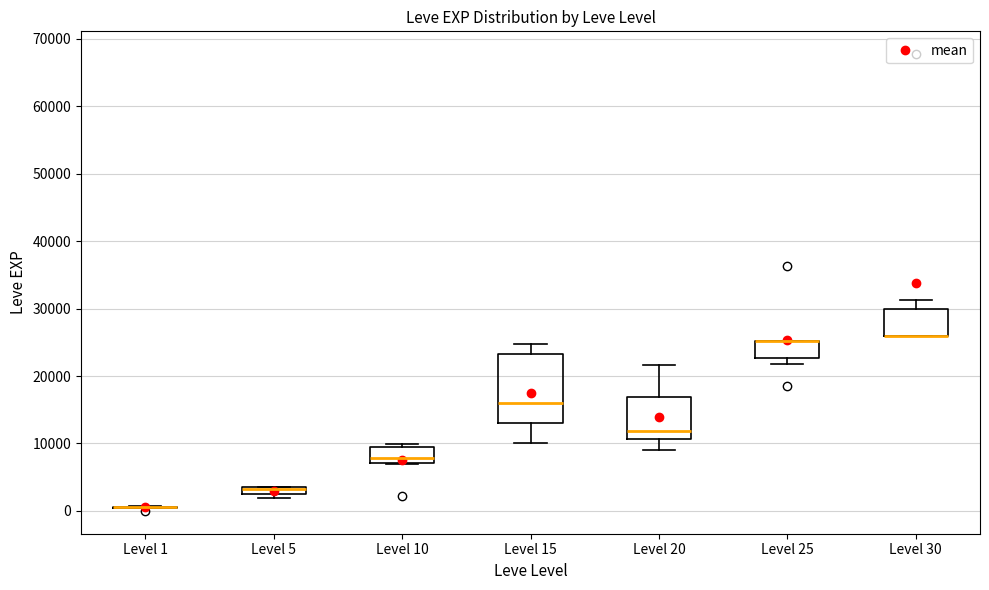

Comparing the boxes themselves (not the whiskers), which one is the tallest?

Level 15